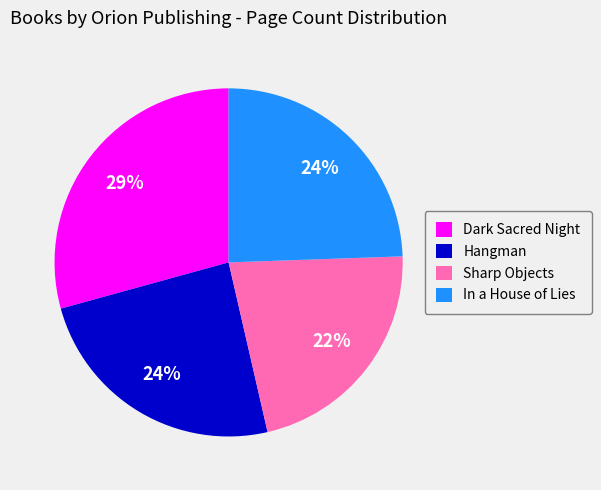

To the nearest percent, what is the difference between the largest and smallest slice percentages?

7%